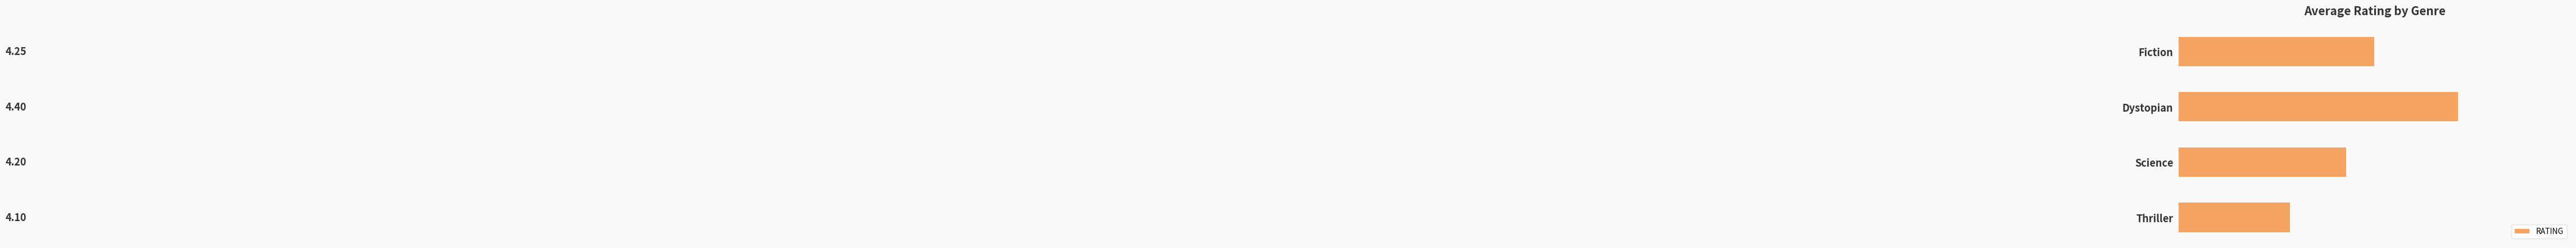

Rank the categories by value from lowest to highest.

Thriller, Science, Fiction, Dystopian